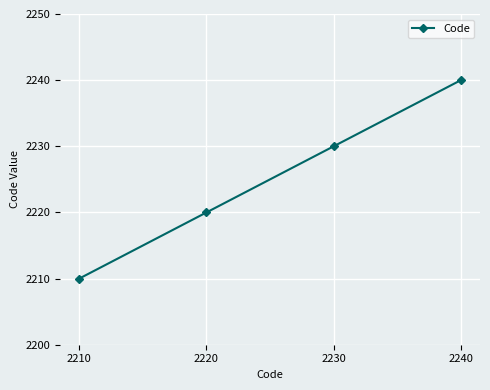

What is the maximum value shown in the chart?

2240